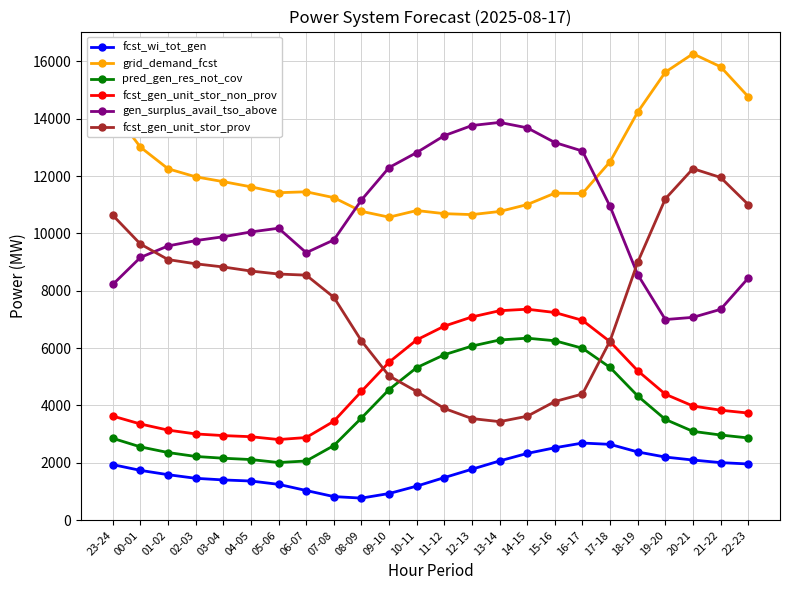

True or false: pred_gen_res_not_cov and grid_demand_fcst intersect in this chart.

False